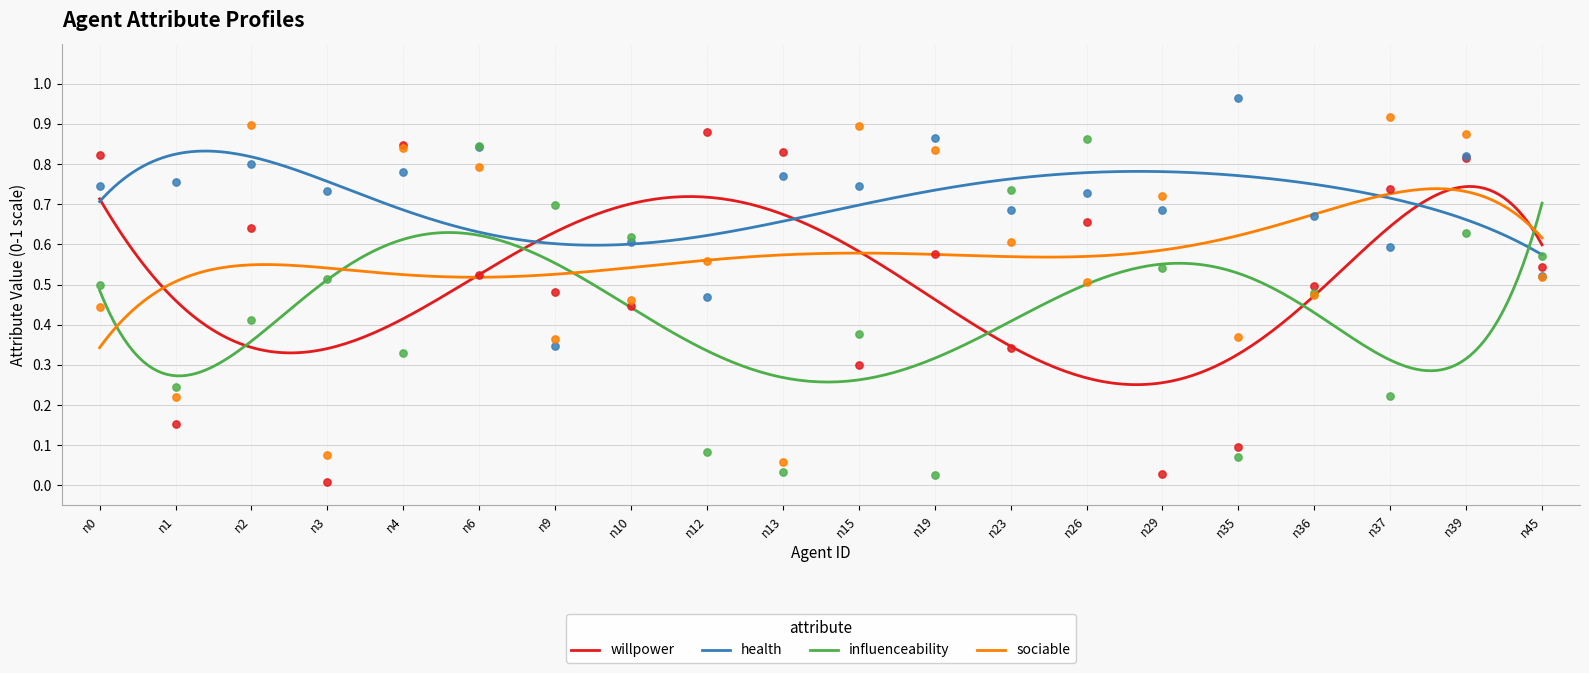

What are all the series names shown in the legend?

willpower, health, influenceability, sociable